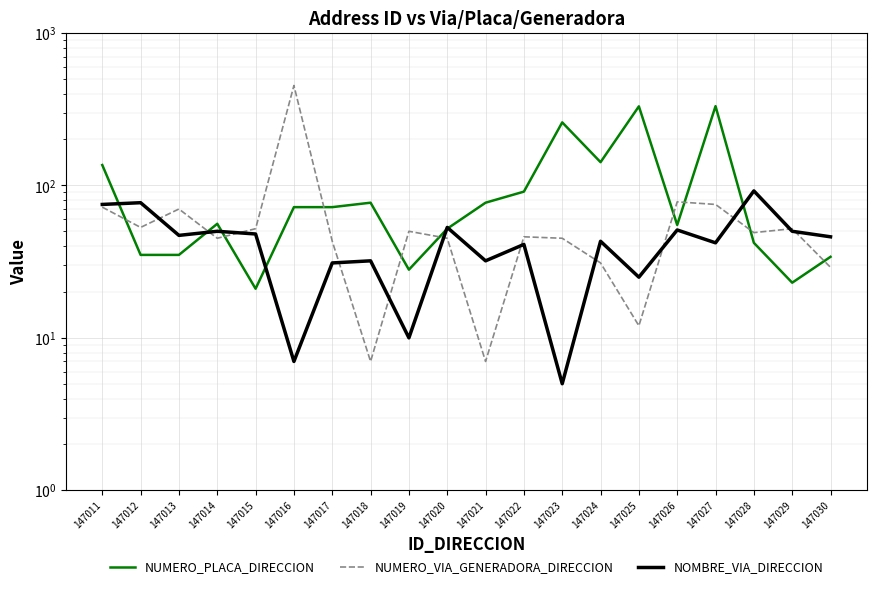

Which series has the largest total across all categories?

NUMERO_PLACA_DIRECCION